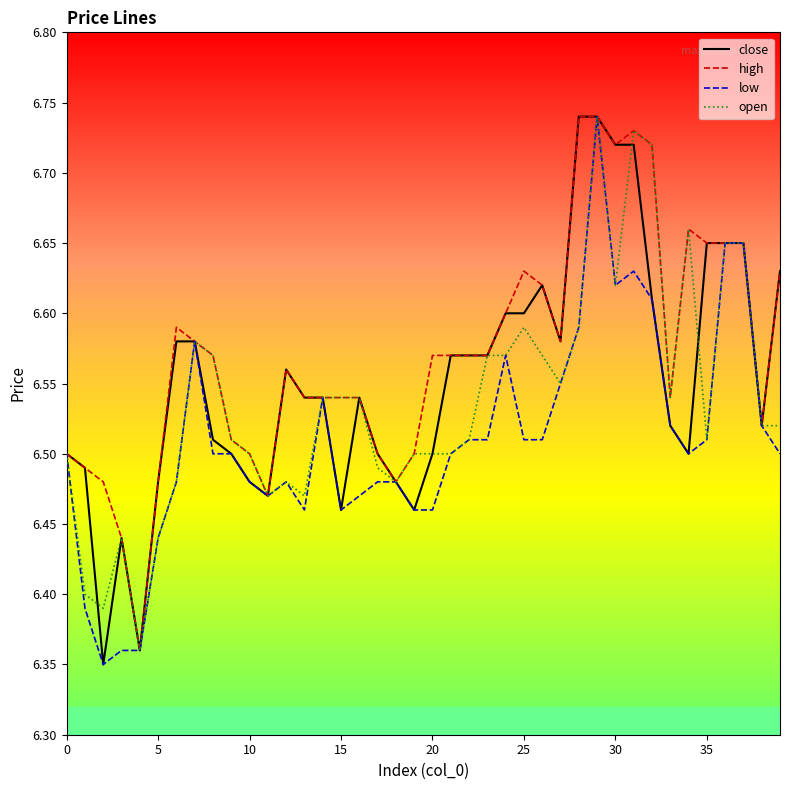

What are all the series names shown in the legend?

close, high, low, open